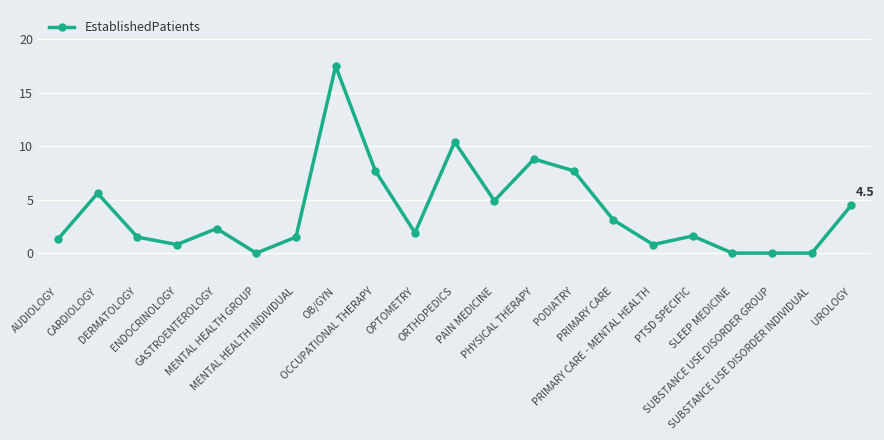

Where does the data first go above 1?

AUDIOLOGY